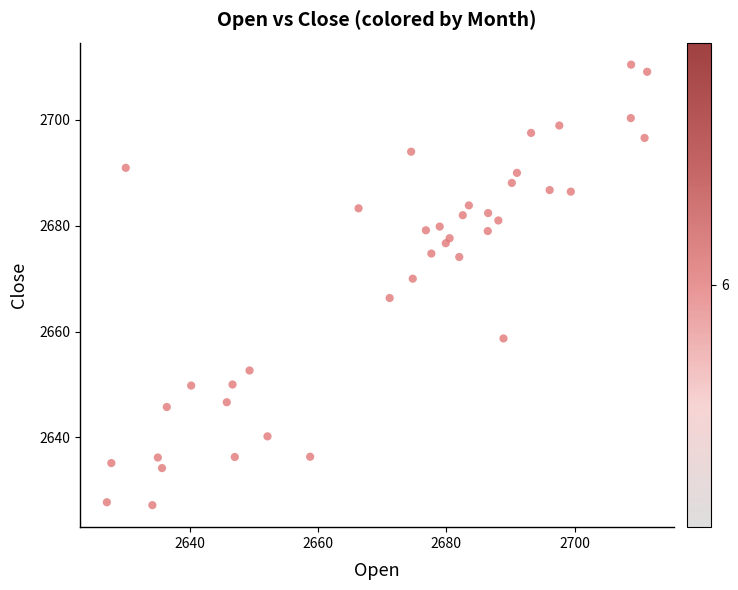

What is the range of X values (max minus min)?

84.2